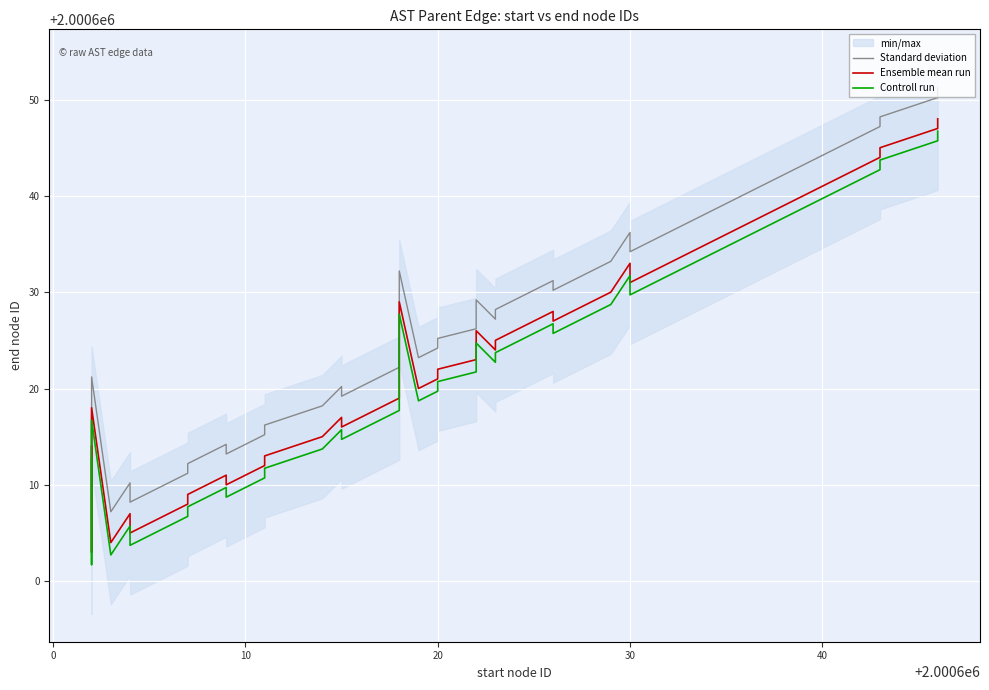

True or false: Controll run and Ensemble mean run cross at least once.

False